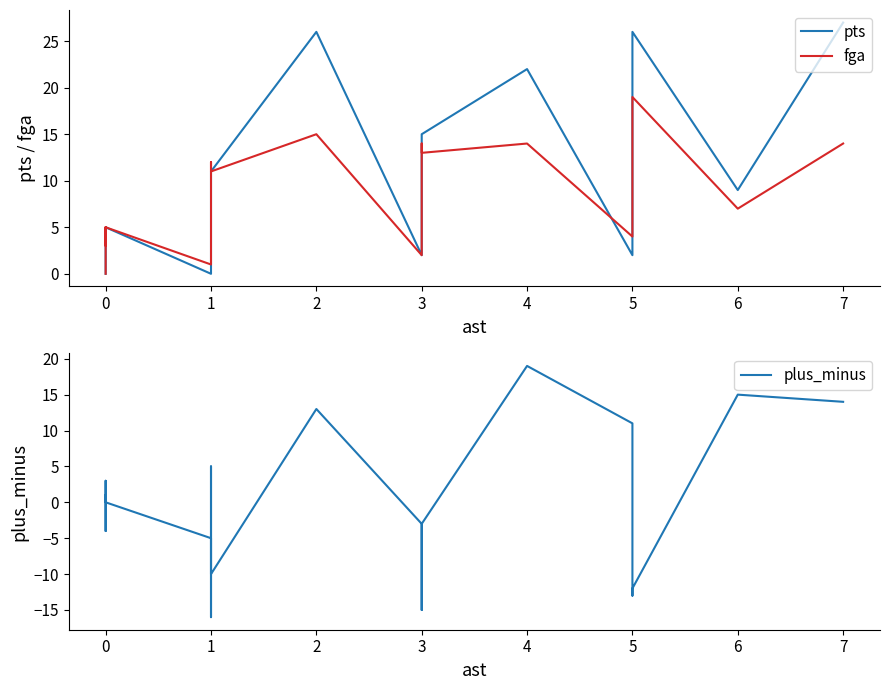

True or false: plus_minus and pts intersect in this chart.

True